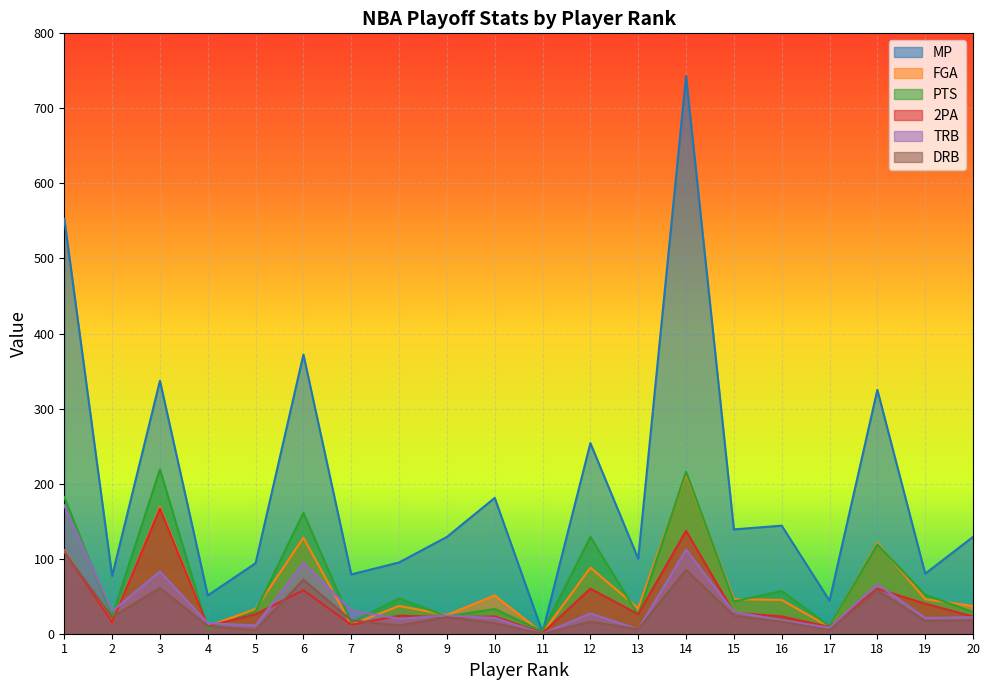

At which category does DRB reach its first local peak?

3